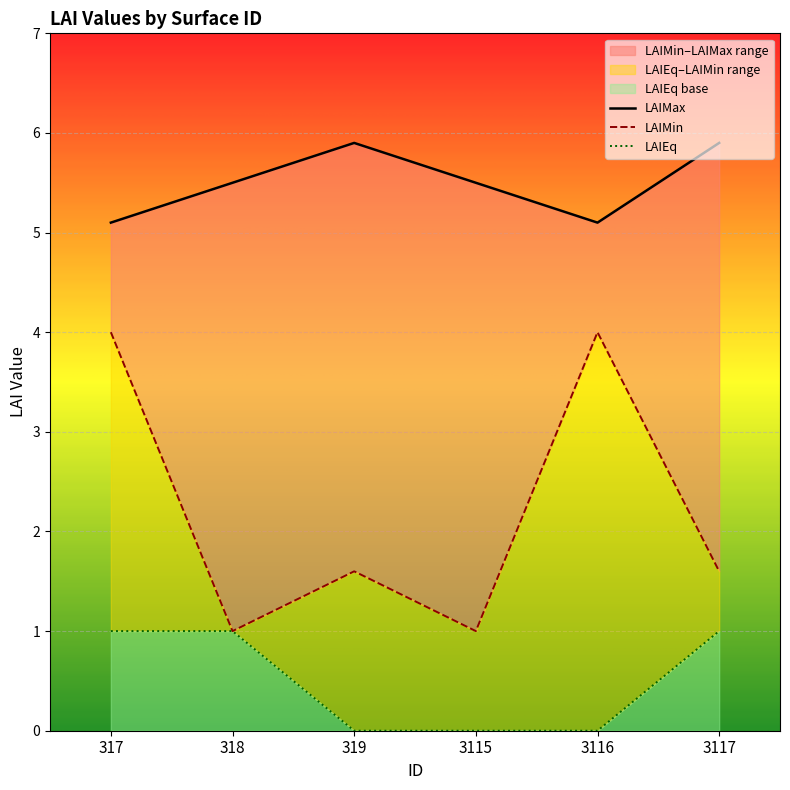

True or false: LAIMax has more than 1 interior local peaks.

False